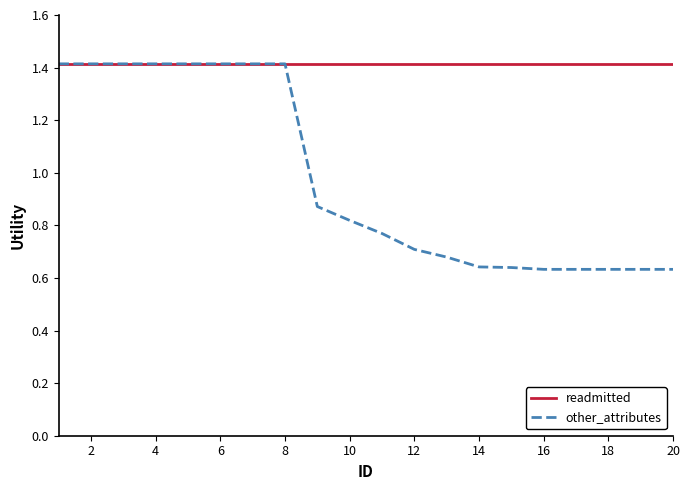

Does the chart display data point markers on the line(s)?

No